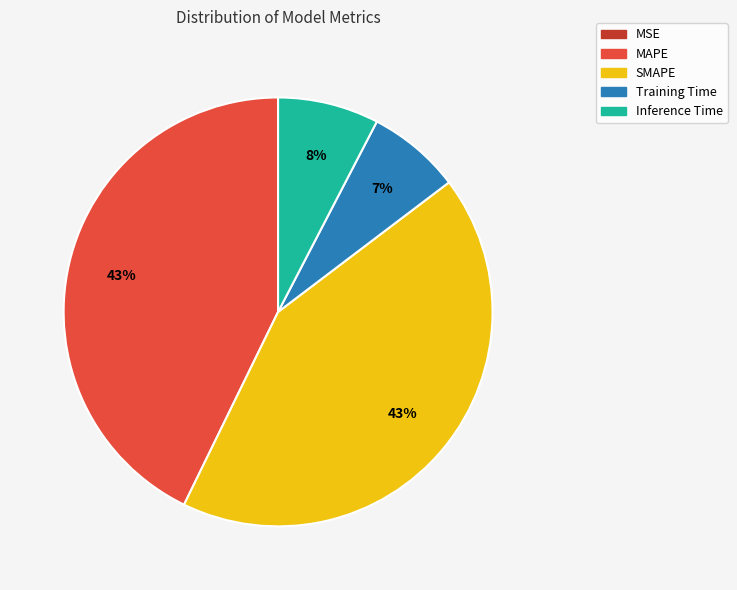

To the nearest percent, what percentage of the pie is SMAPE?

43%